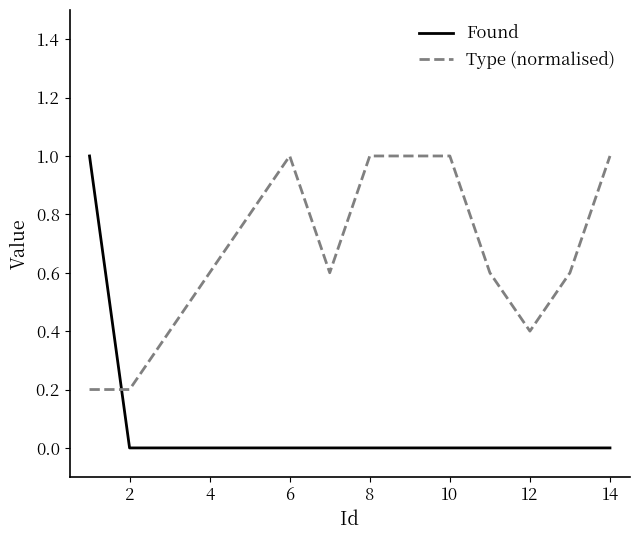

True or false: Found and Type (normalised) cross at least once.

True